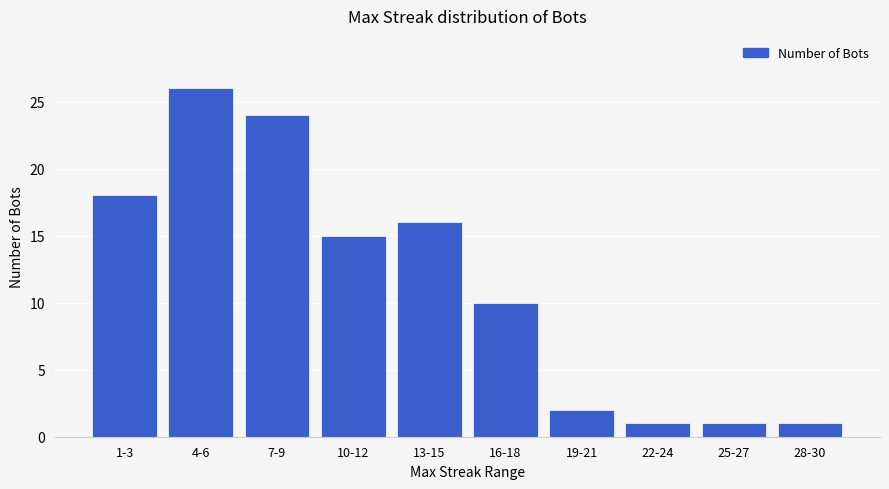

The value at 7-9 is 38. True or false?

False